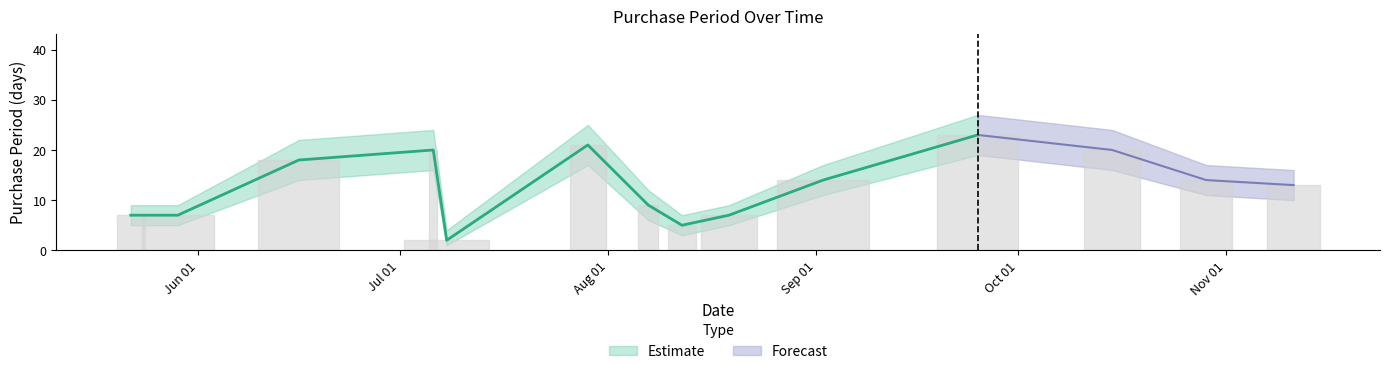

Is it true that the value at 2015-07-29 is 21?

True